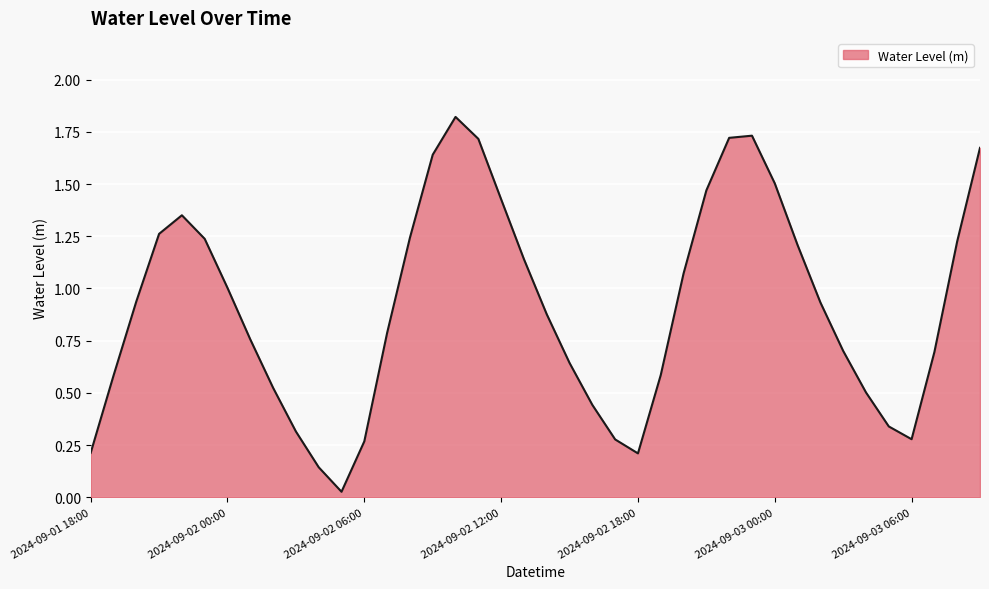

What is the maximum value shown in the chart?

1.8